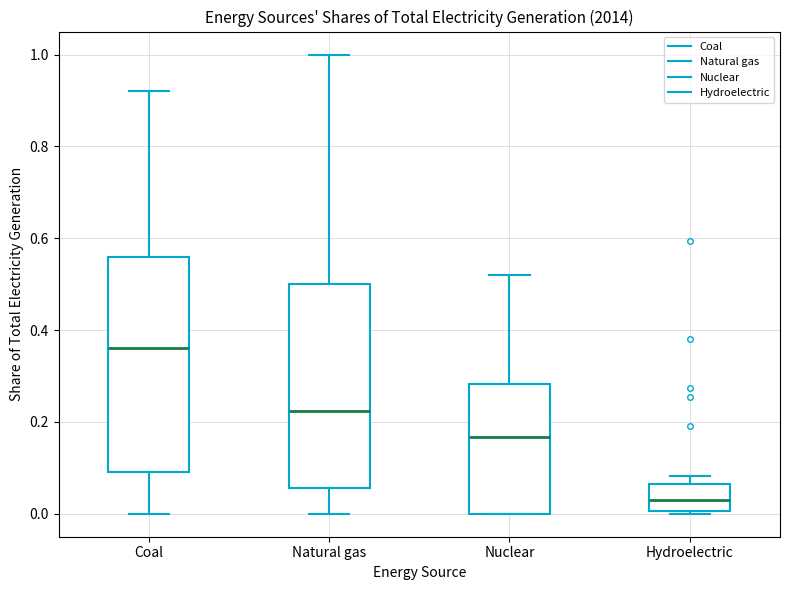

Where is the upper edge of the box for Coal on the y-axis? The values are not printed on the chart, so give them approximately, as read against the axis.

0.56